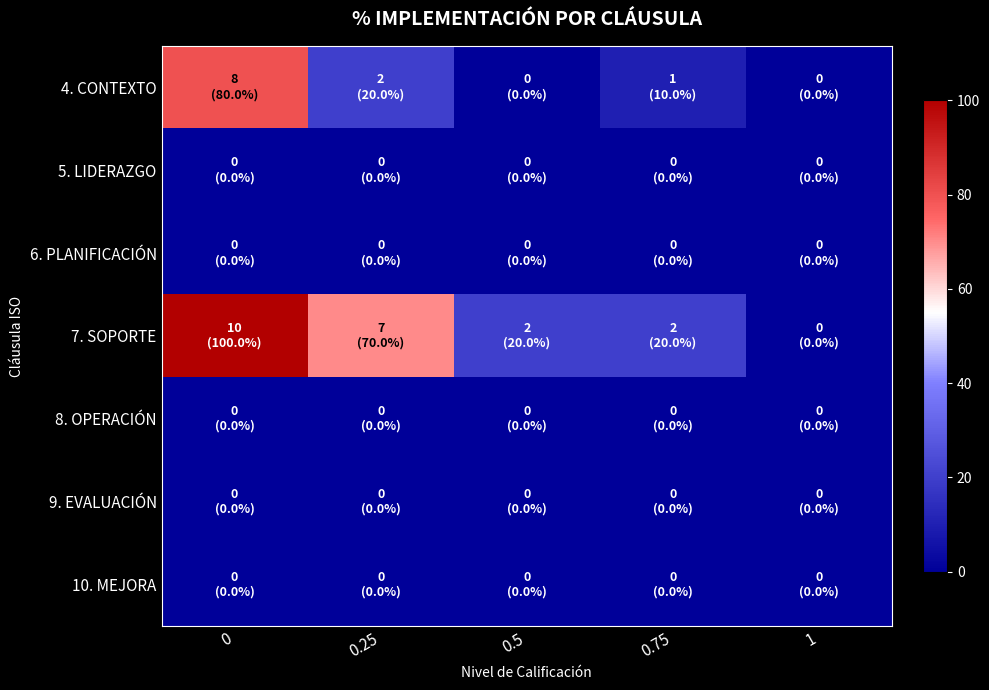

At how many categories does at least one series exceed 4?

4